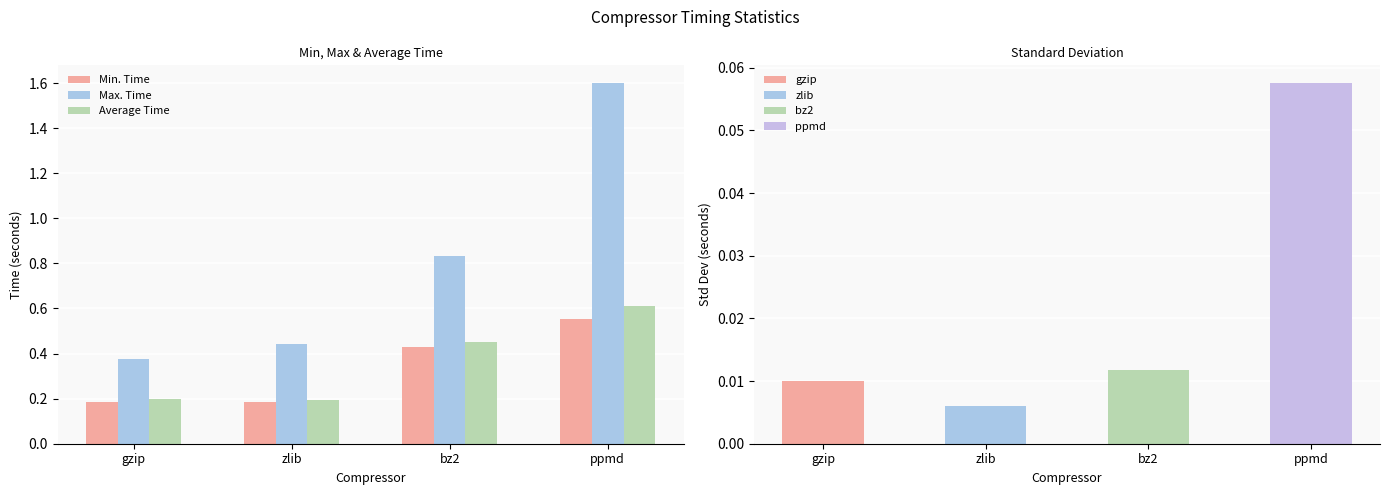

What position from the right is zlib?

3